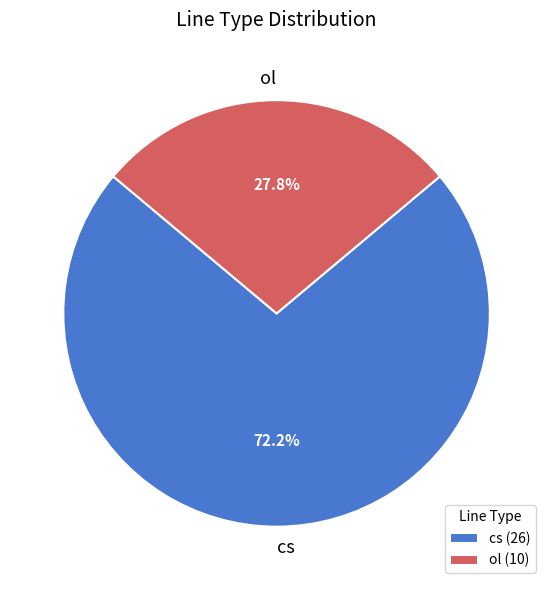

The cs slice represents 72% of the pie. True or false?

True